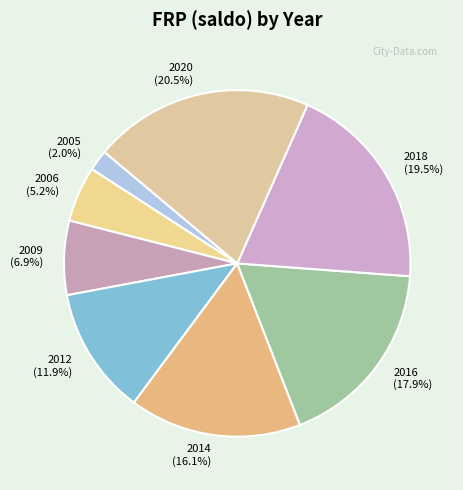

Does 2020 account for over 50% of the chart?

No